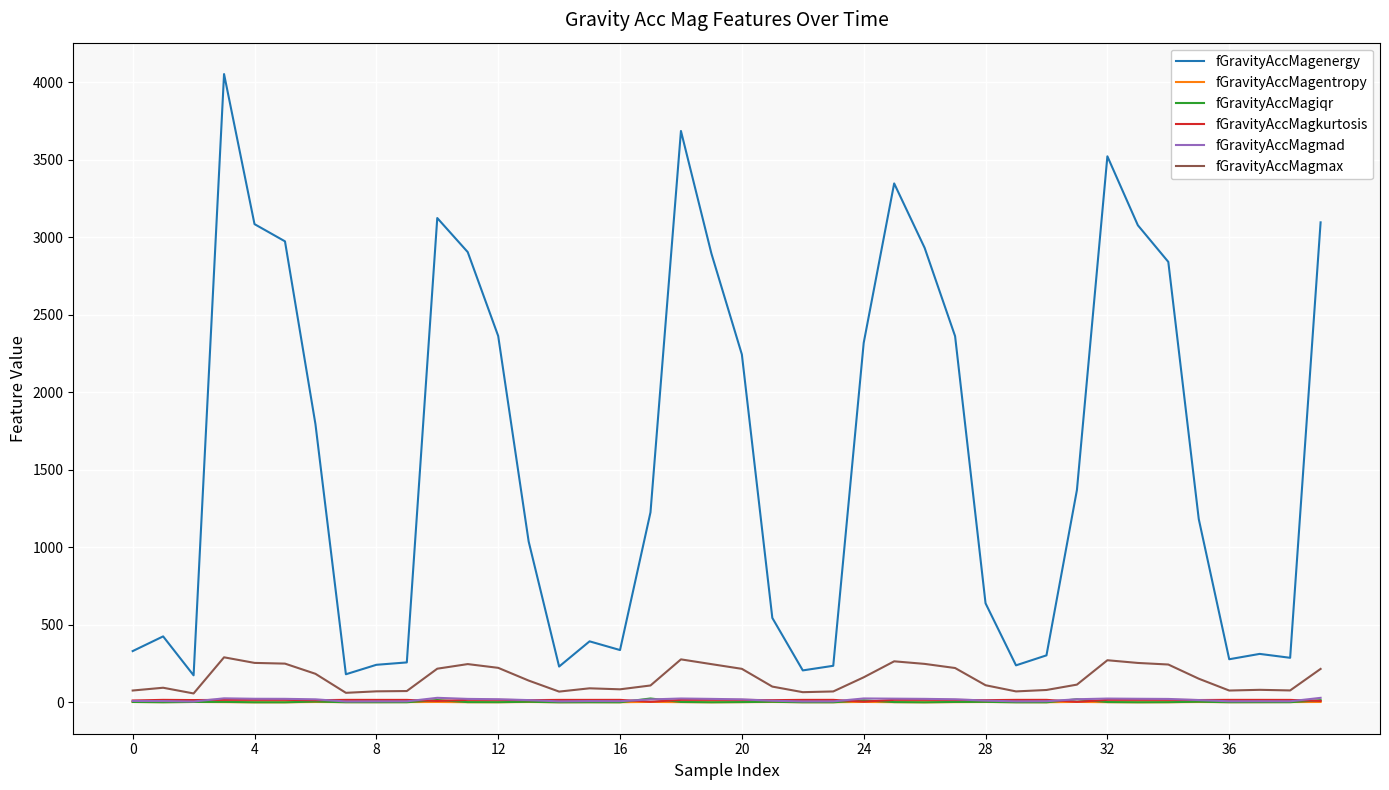

What is the lowest value of the fGravityAccMagmax series?

57.4